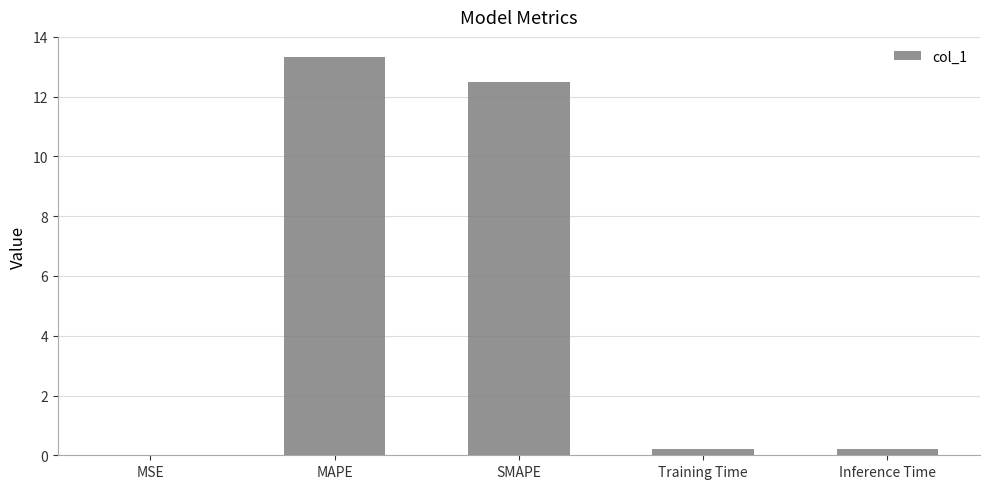

What is the greatest value displayed?

13.3